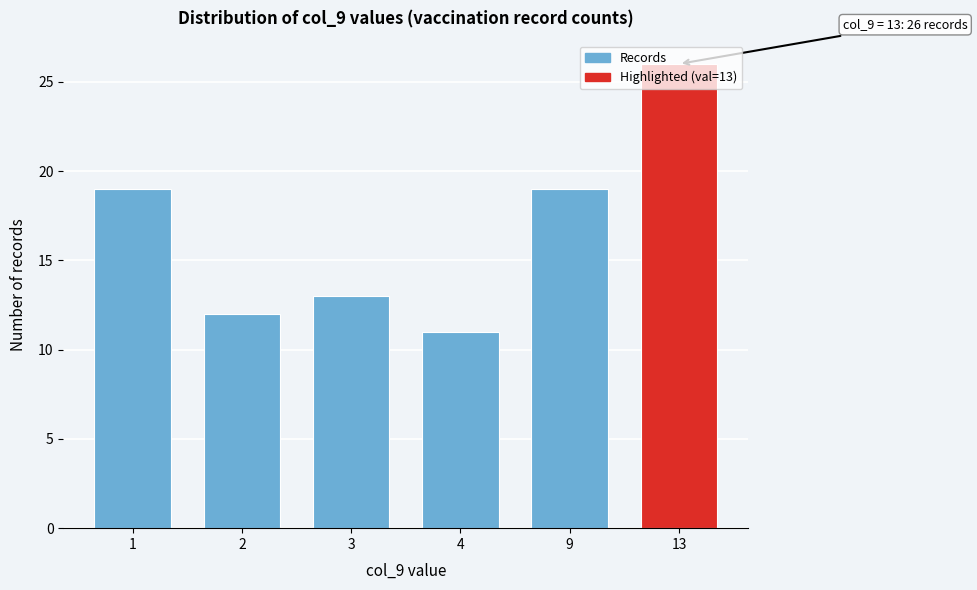

At which category does the chart reach its peak across all series?

13